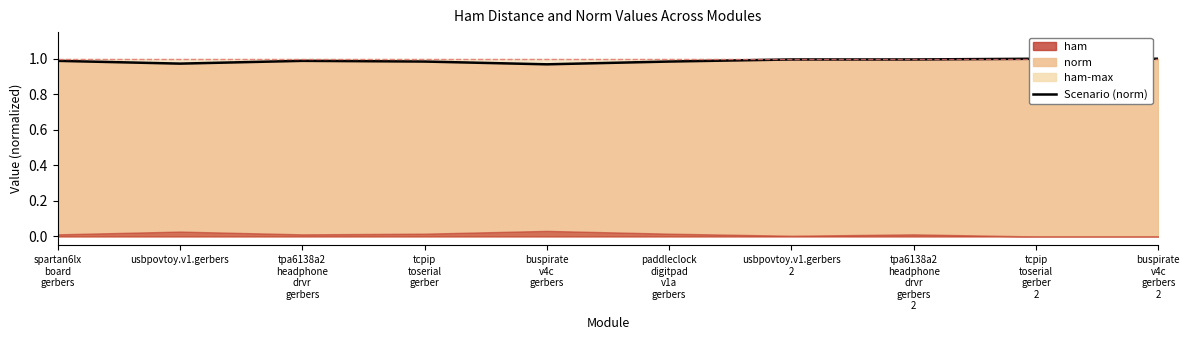

Does the chart display data point markers on the line(s)?

No